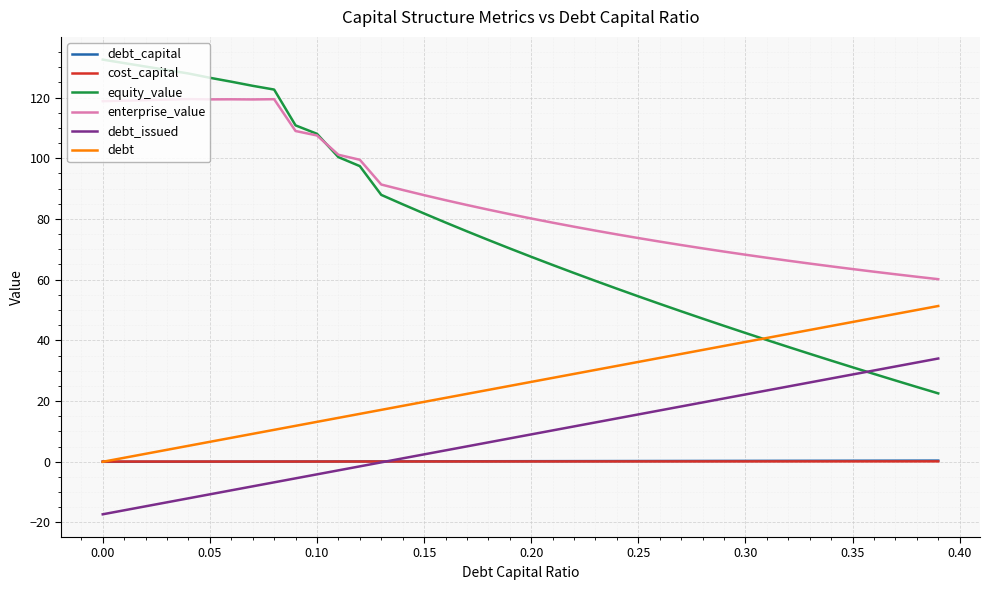

Is this an area chart (filled region under the line)?

No